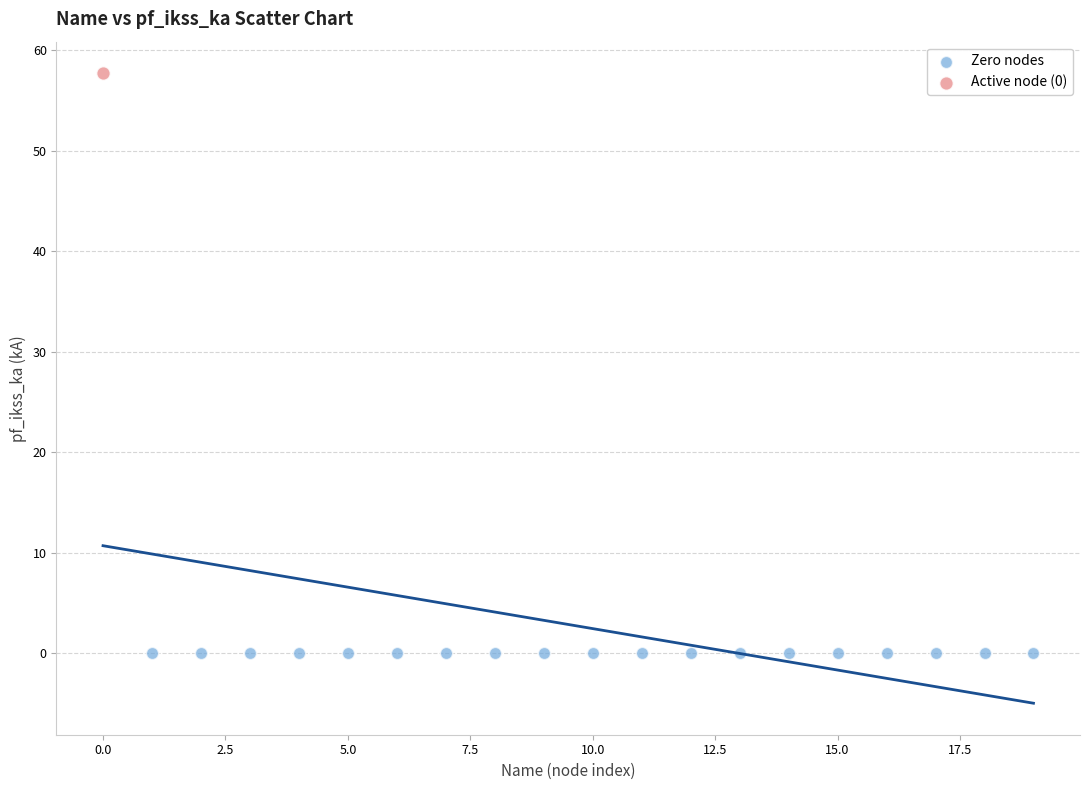

What are all the series names shown in the legend?

Zero nodes, Active node (0)